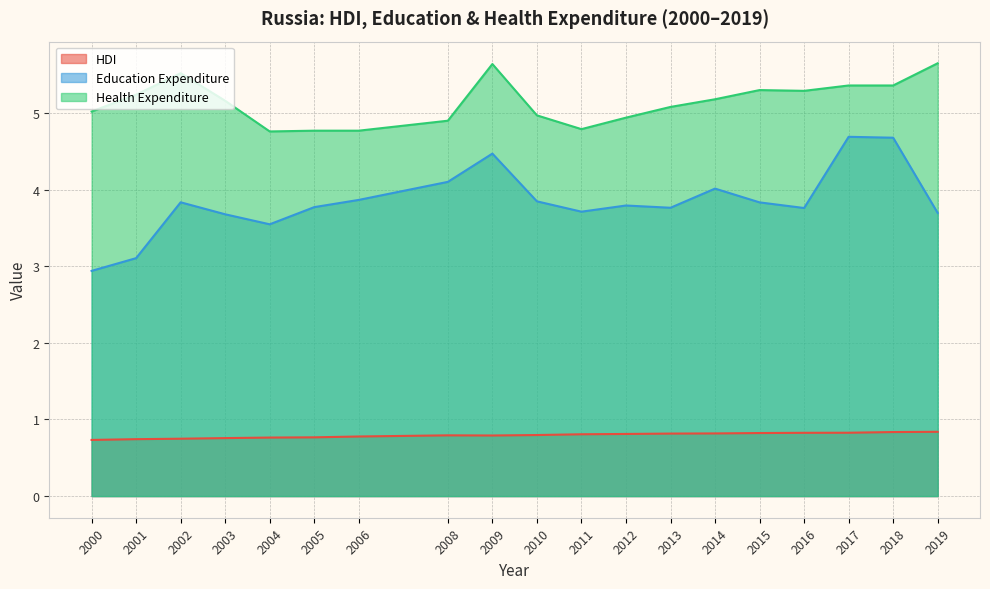

Which series has the largest total across all categories?

Health Expenditure